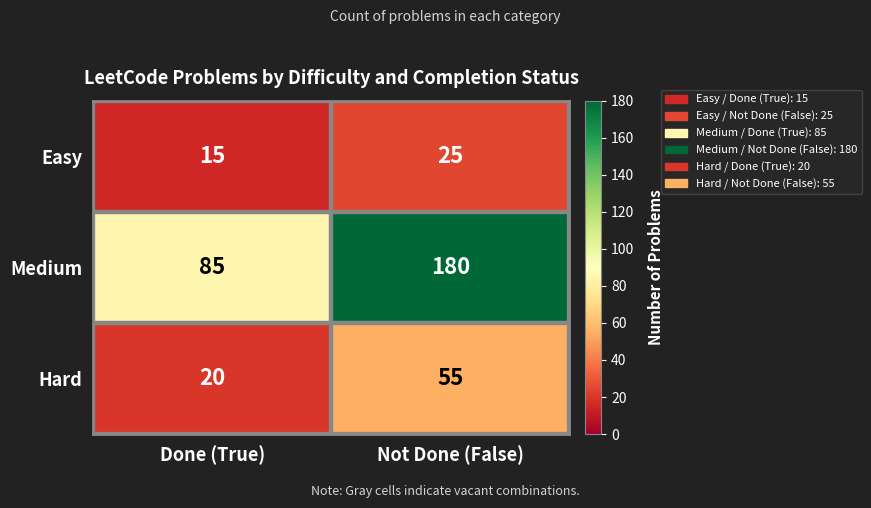

What is the maximum value shown in the chart?

180